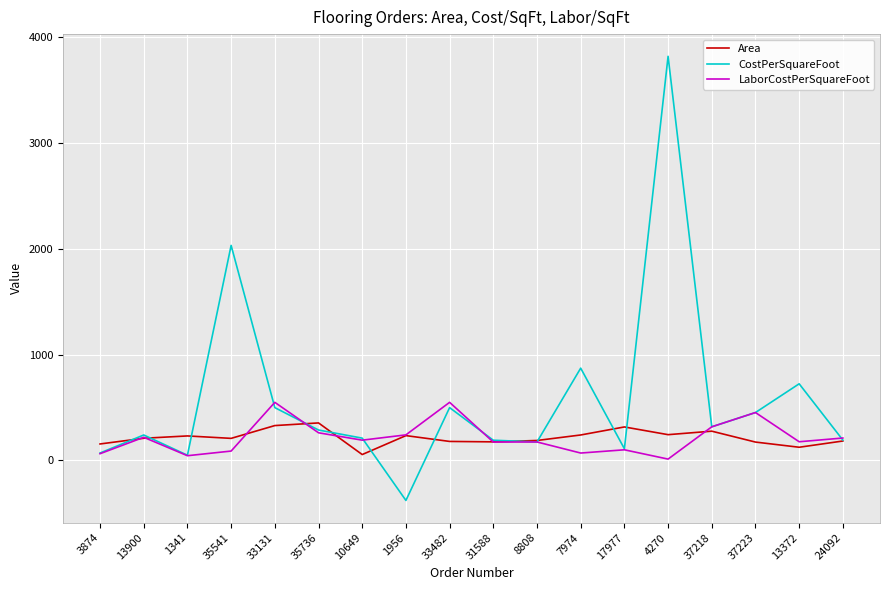

What is the difference between the Area values at 13372 and 13900?

85.0